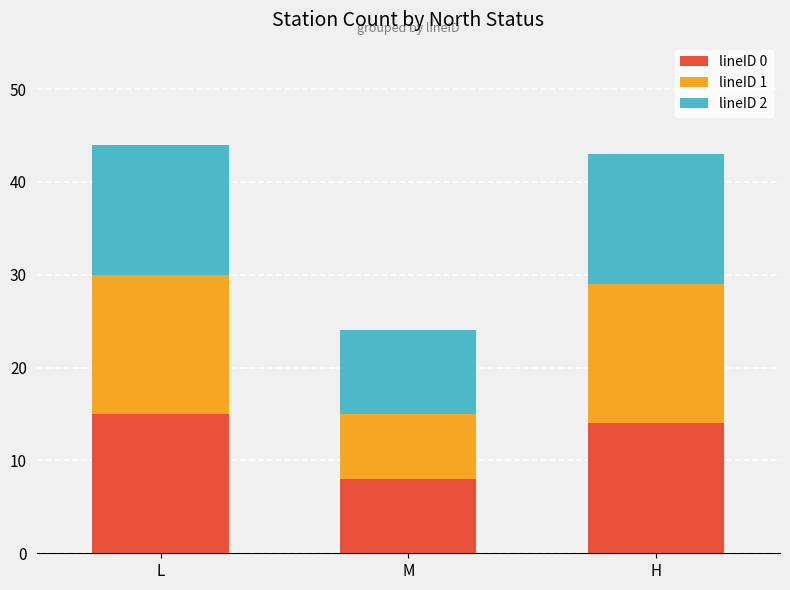

What are all the series names shown in the legend?

lineID 0, lineID 1, lineID 2